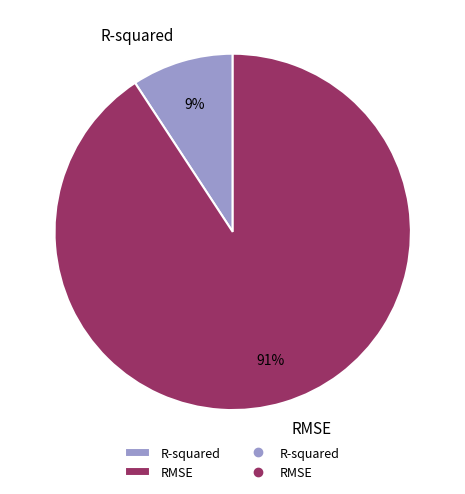

Rank the categories by value from lowest to highest.

R-squared, RMSE